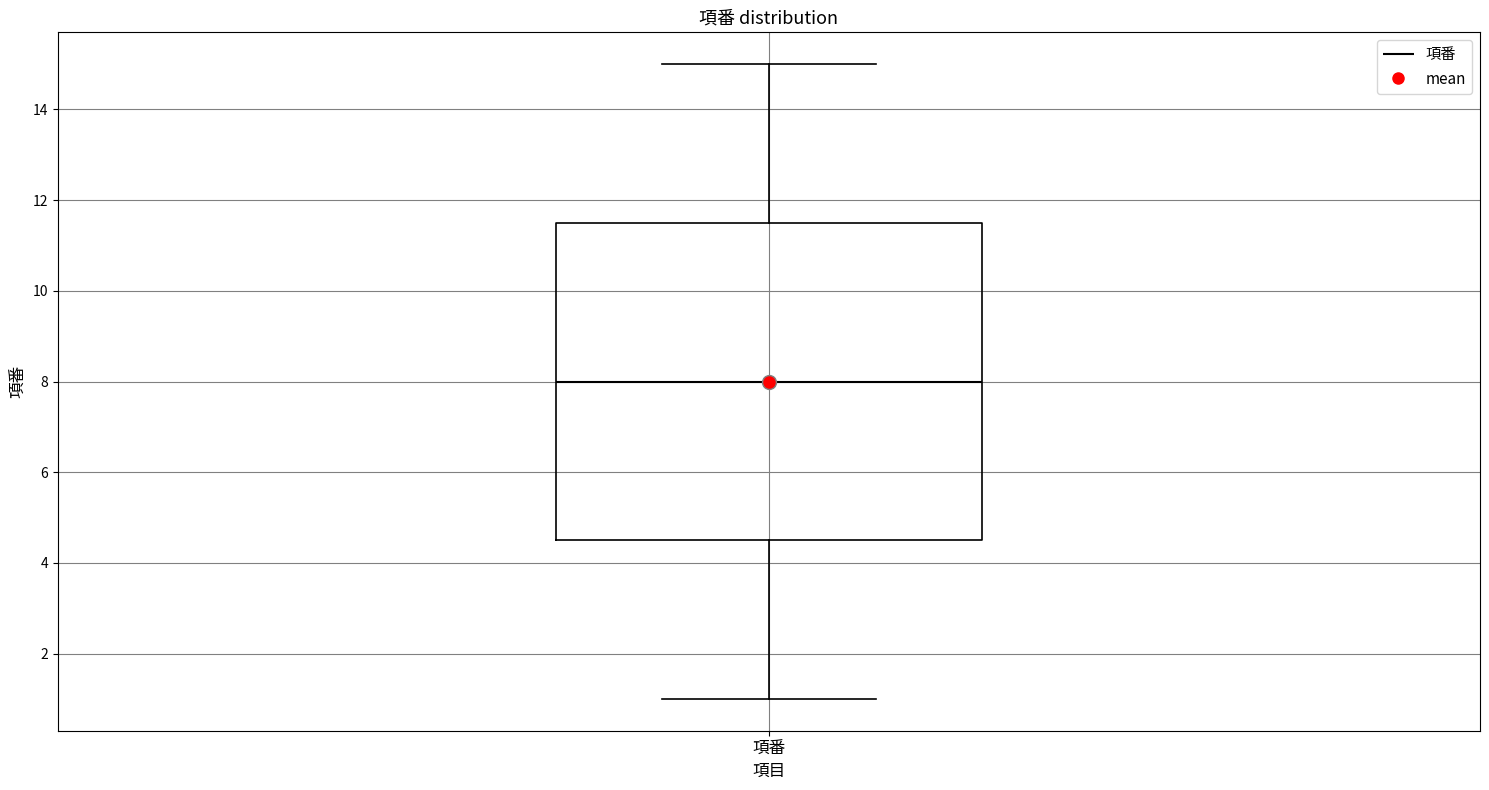

Read this box plot against the y-axis: the position of the median line, the range covered by the box, and the ends of both whiskers. The values are not printed on the chart, so give them approximately, as read against the axis.

median 8.0, box 4.6 to 11.6, whiskers 1.0 to 15.0